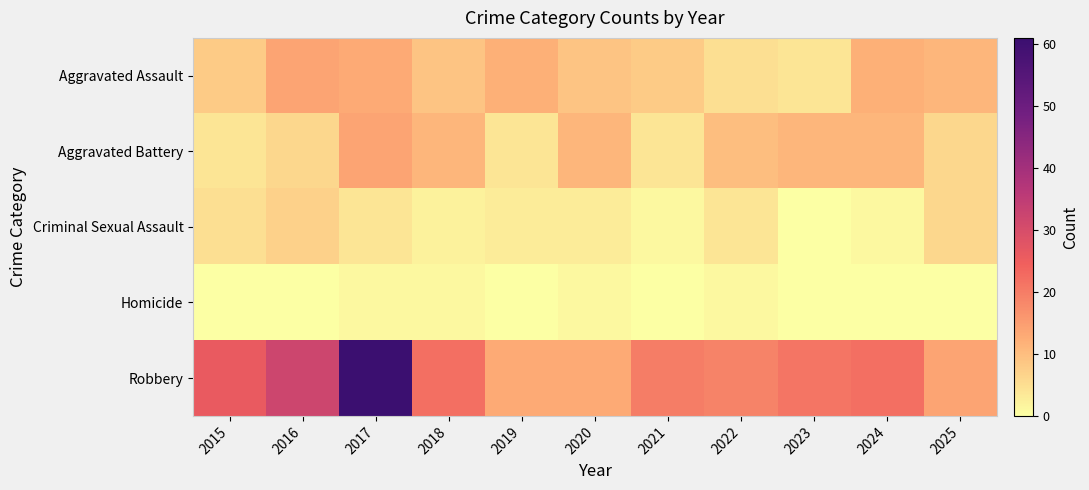

What is the spread (max minus min) of values at 2021?

20